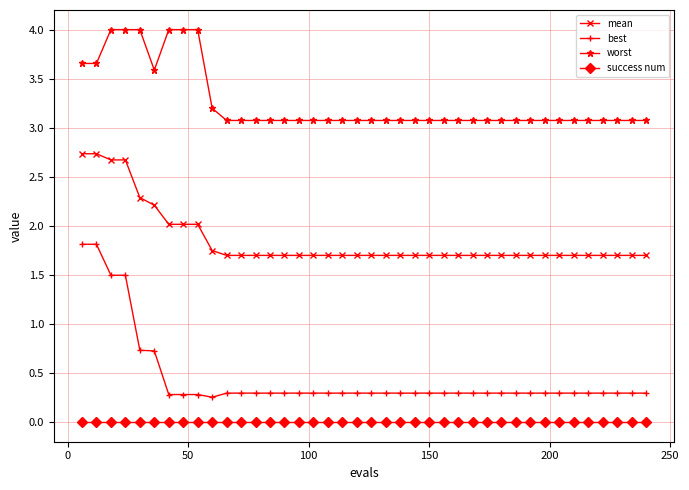

Which series has the widest spread of values?

best